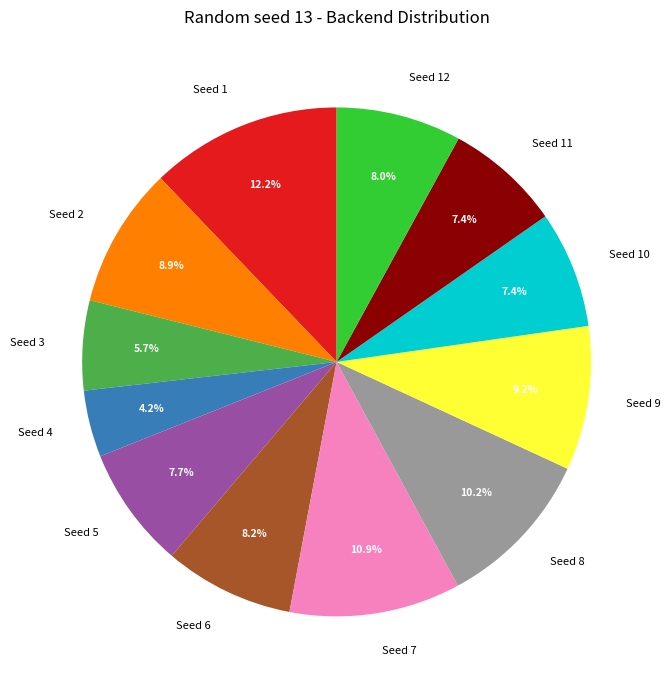

To the nearest percent, what is the average slice percentage?

8%